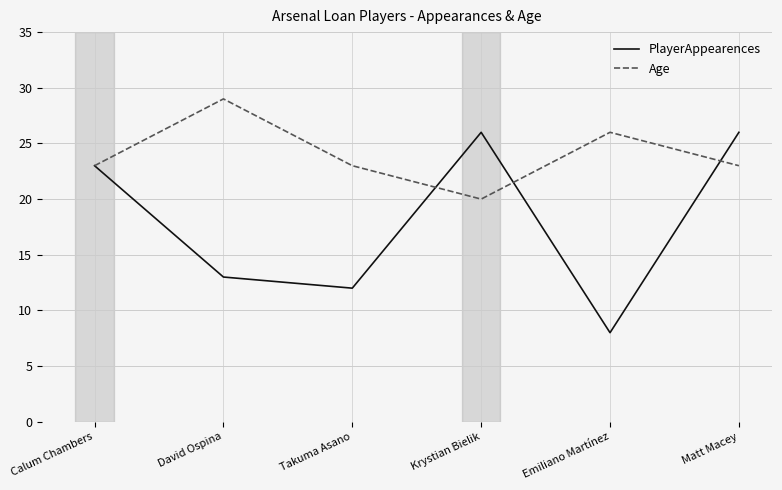

What is the difference between the second highest and minimum values in the Age series?

6